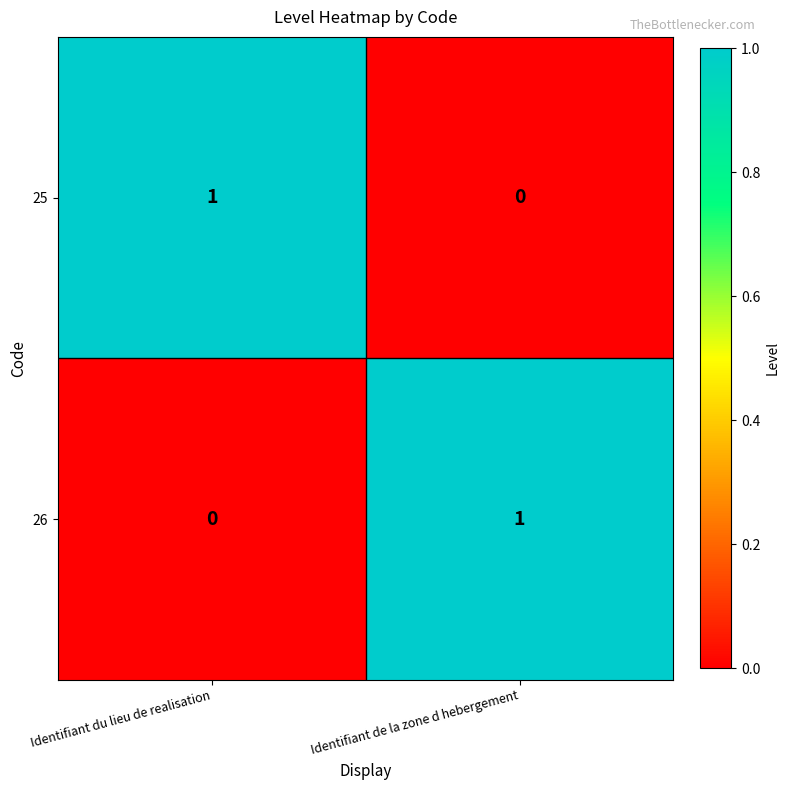

The 25 series shows 0 at Identifiant de la zone d hebergement. True or false?

True